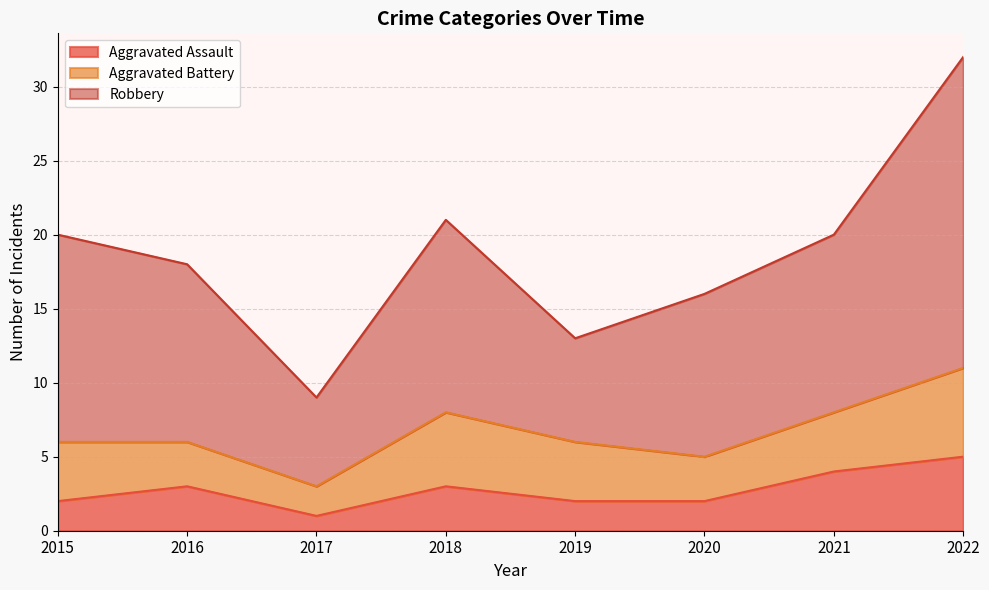

How many lines are shown in the chart?

3